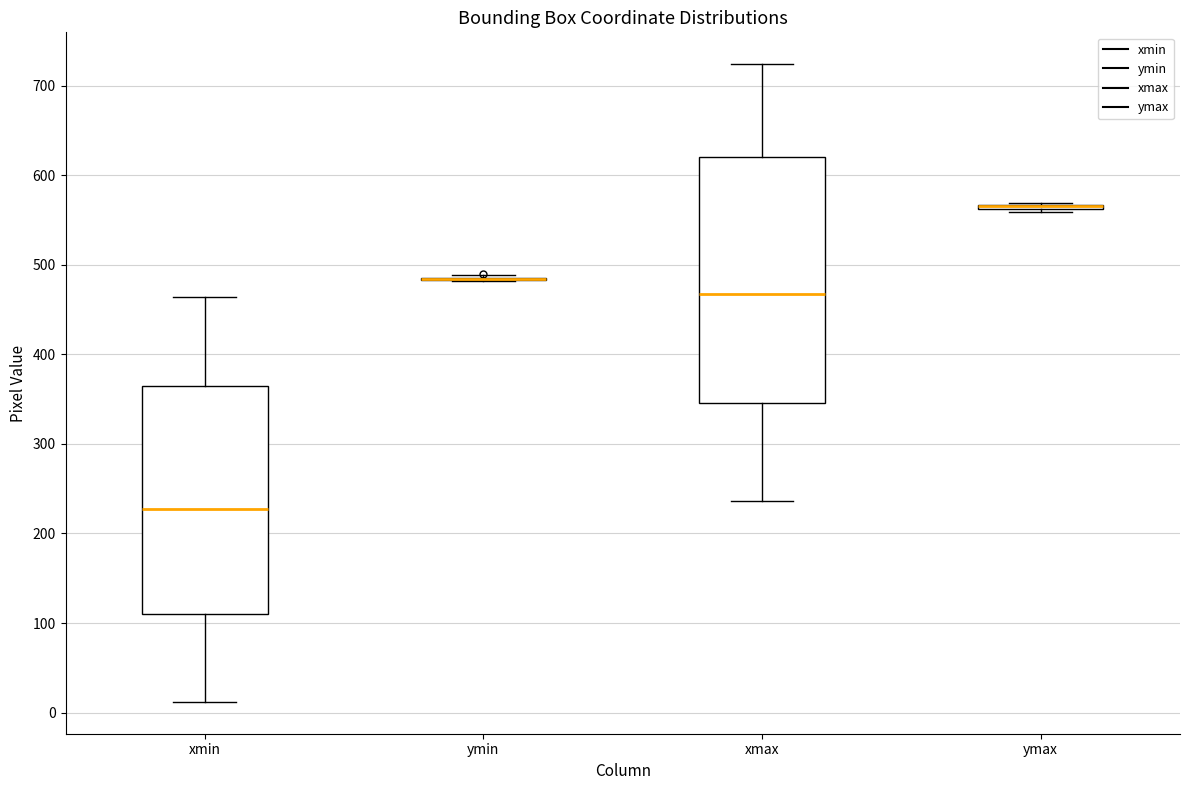

Reading left to right, read every box against the y-axis: the position of its median line, the range the box covers, and the ends of its whiskers. The values are not printed on the chart, so give them approximately, as read against the axis.

xmin: median 230, box 110 to 360, whiskers 10 to 460
ymin: box collapsed to a line at 480, whiskers 480 to 490
xmax: median 470, box 350 to 620, whiskers 240 to 720
ymax: box collapsed to a line at 570, whiskers 560 to 570